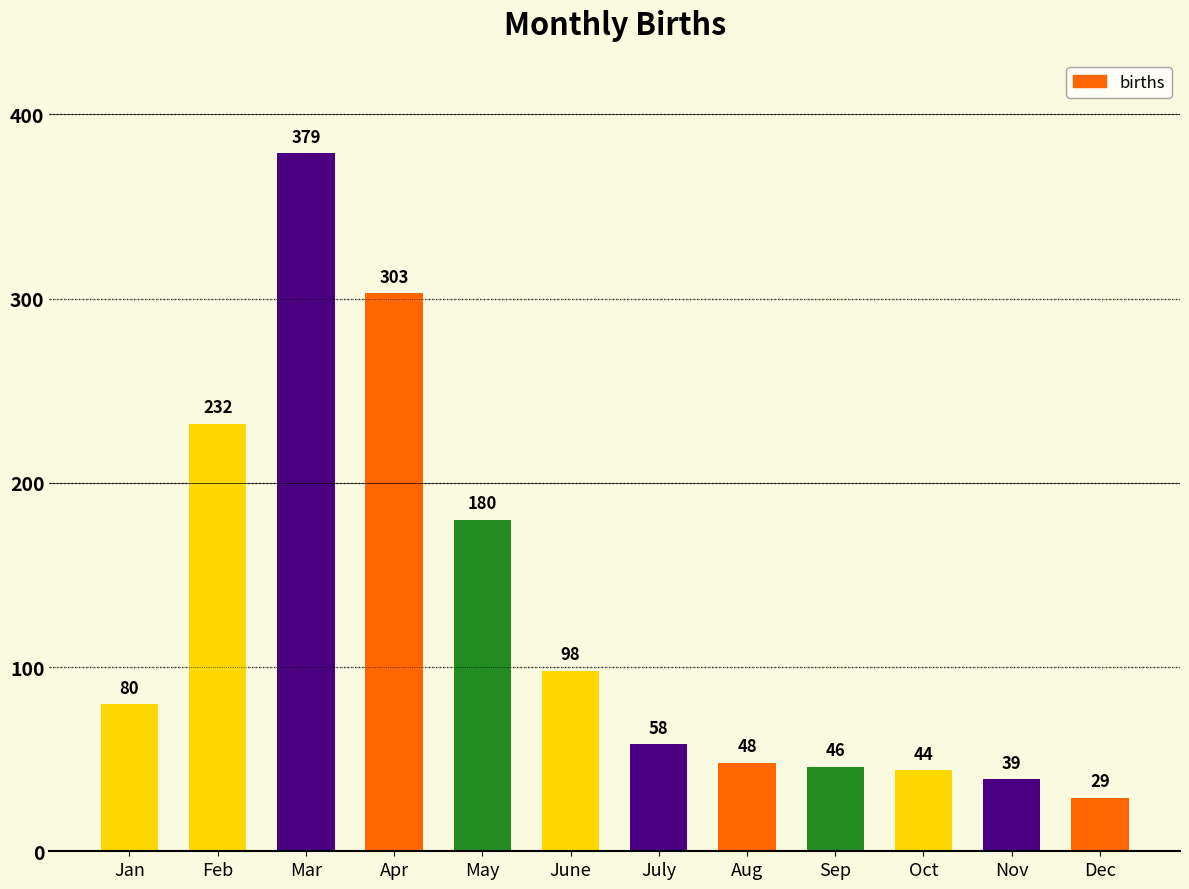

True or false: the data shows 16 at Sep.

False